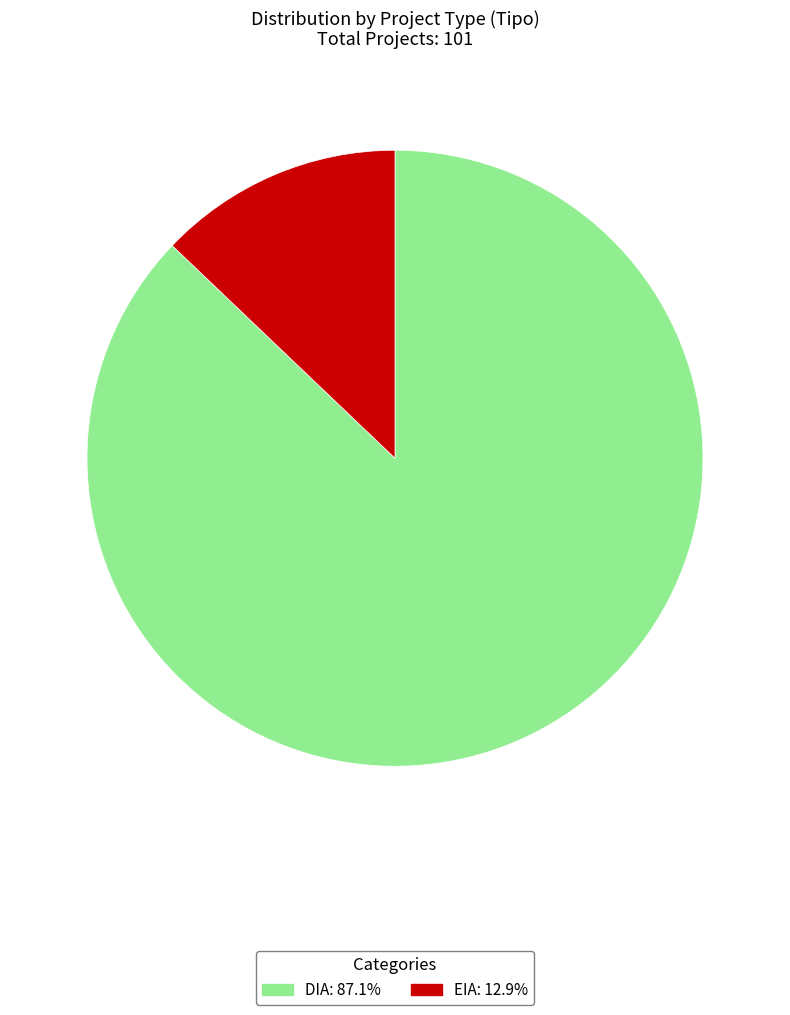

Which slice is the smallest?

EIA